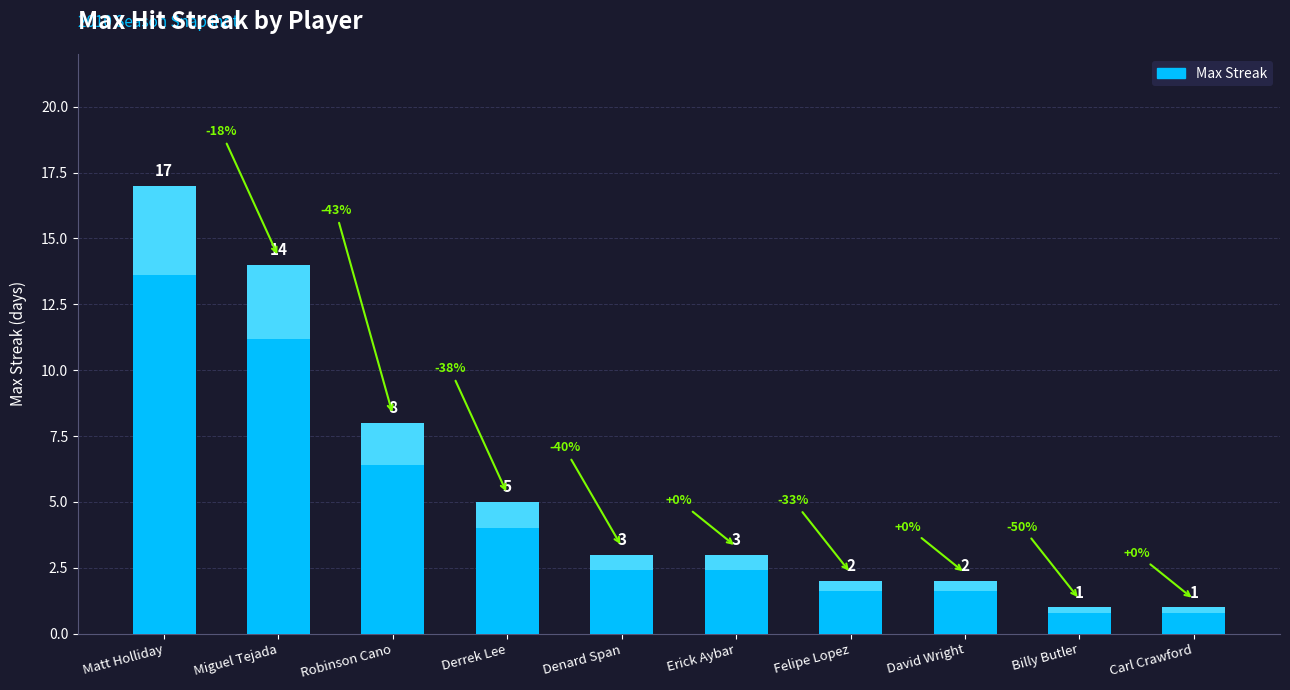

Count the number of data series in this chart.

1